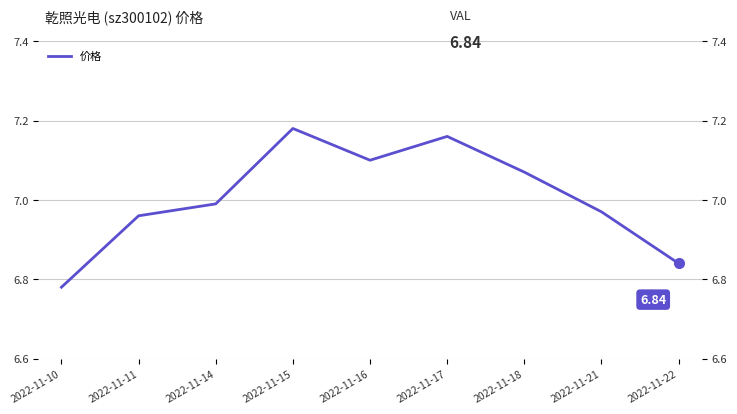

Does the chart have visible grid lines?

Yes